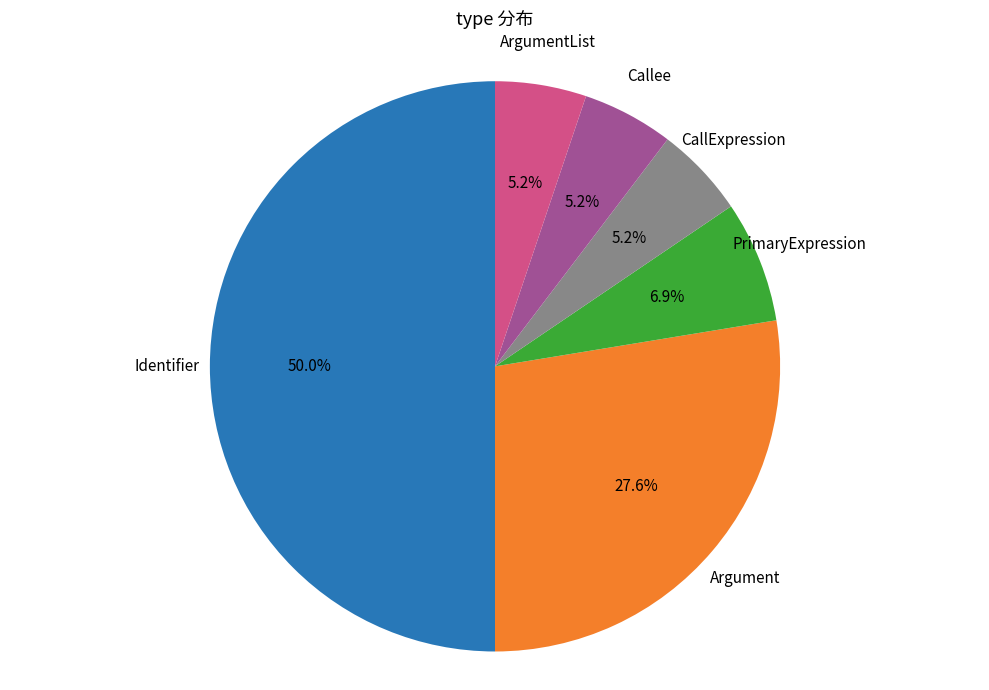

Which category has the biggest portion of the pie?

Identifier